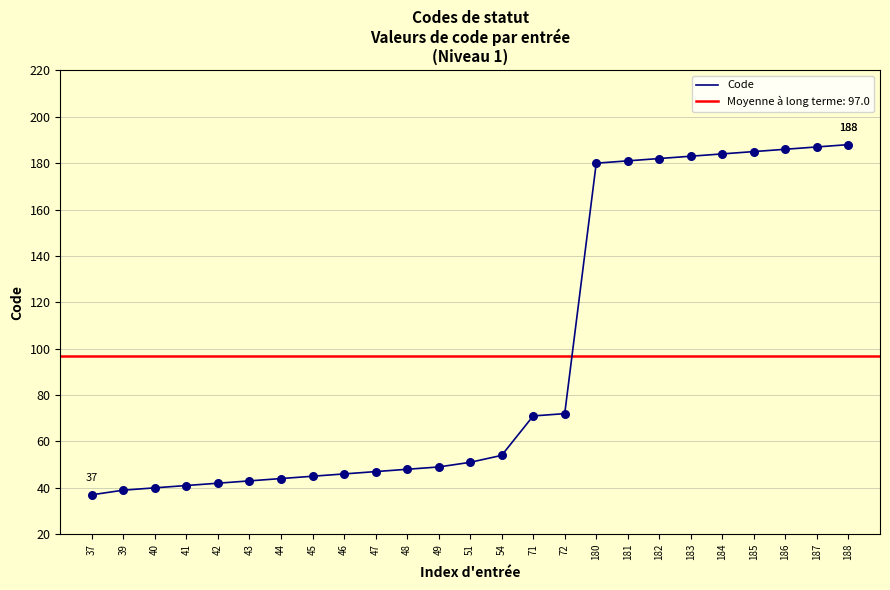

Approximately how many times larger is the value at 43 compared to 41?

1.0